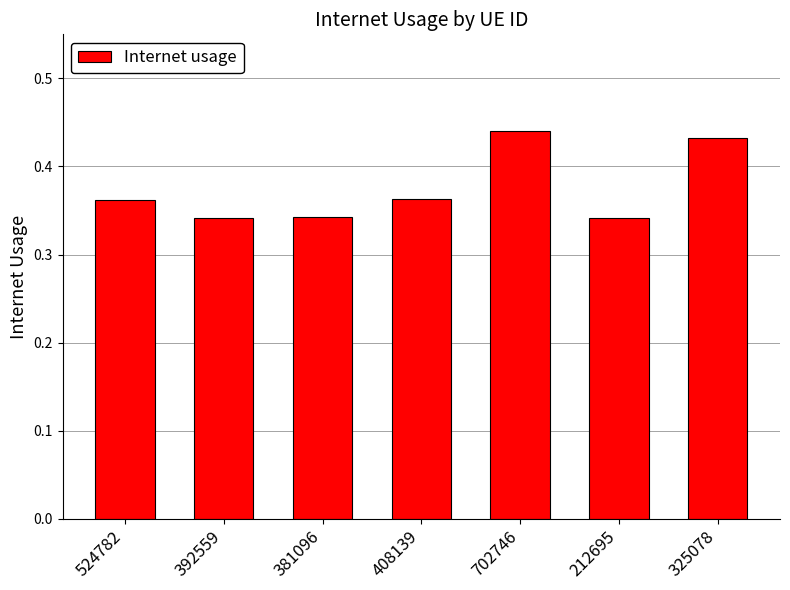

Which has a higher value, 212695 or 524782?

524782